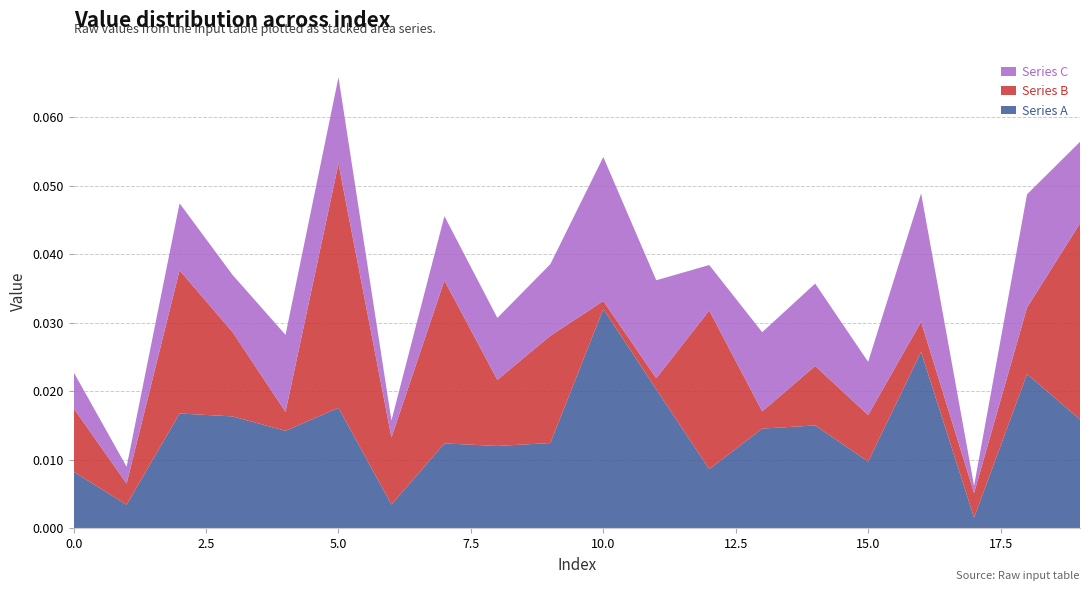

At which label does Series A reach its peak?

10.0